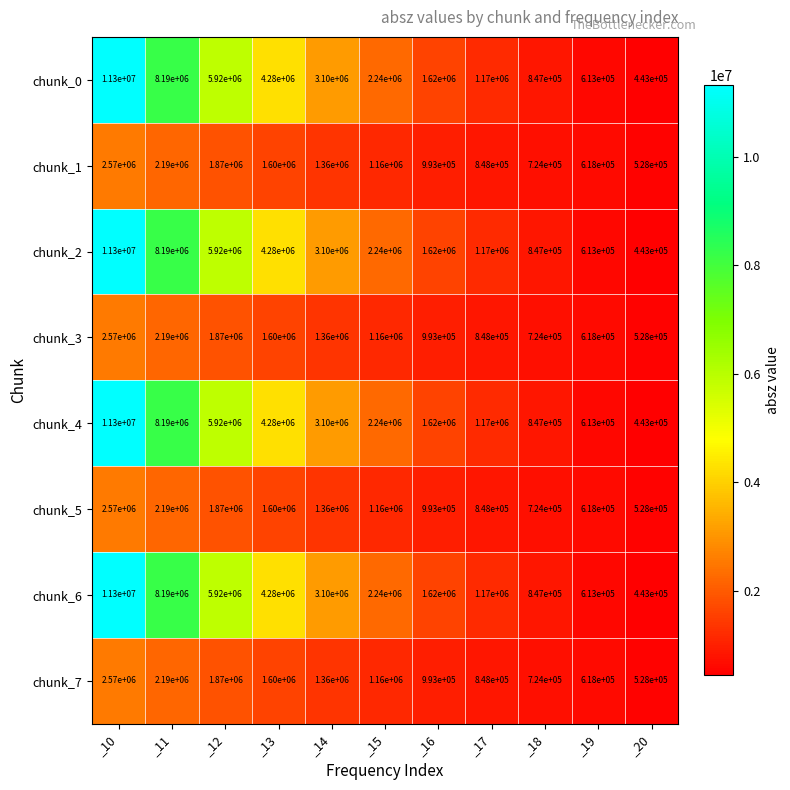

Where is chunk_1 nearest to the value 1549000?

_13